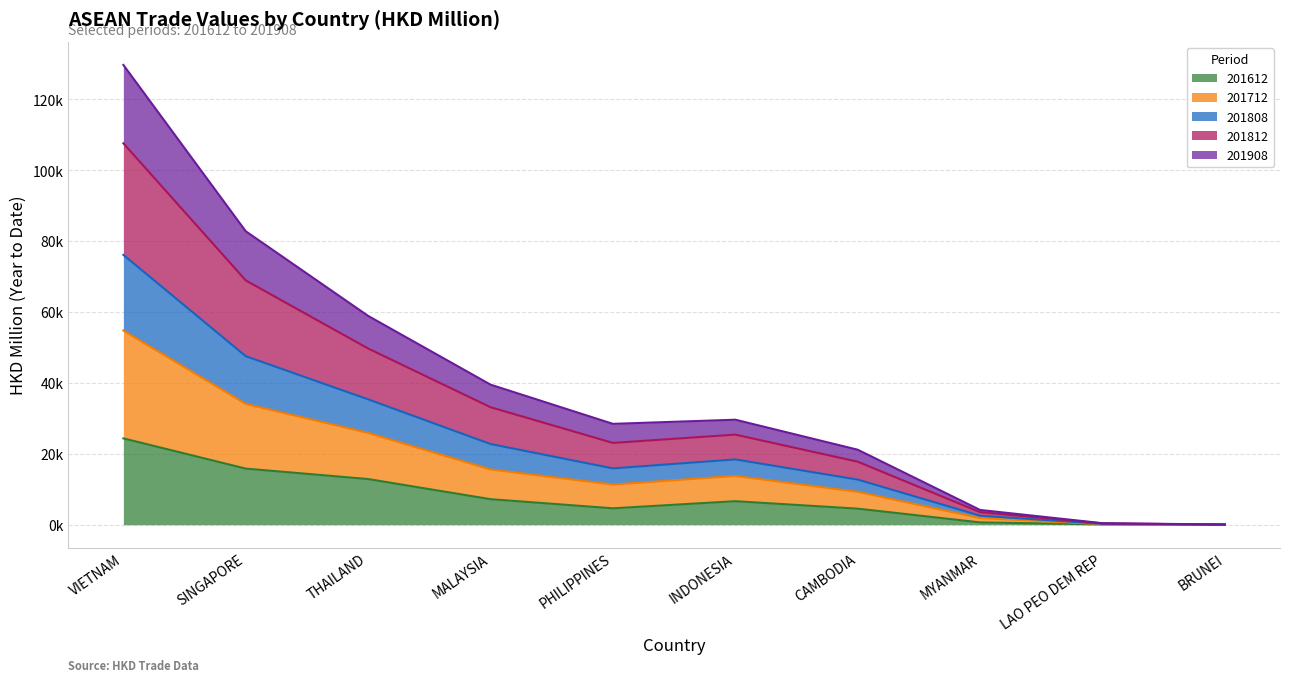

Does the chart display data point markers on the line(s)?

No